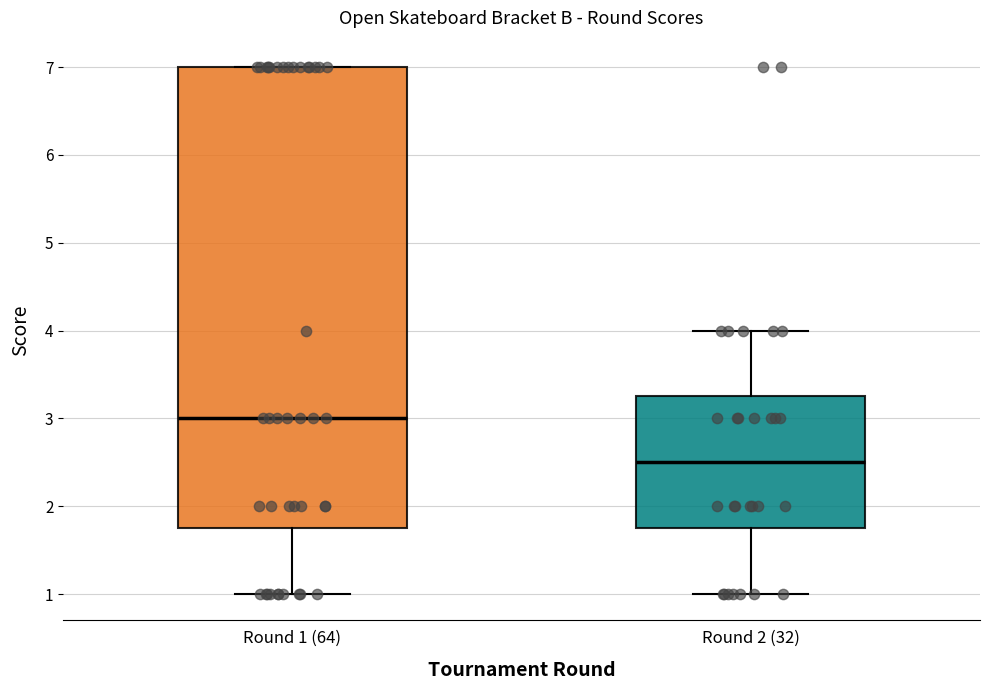

Which box's median line is the lowest?

Round 2 (32)